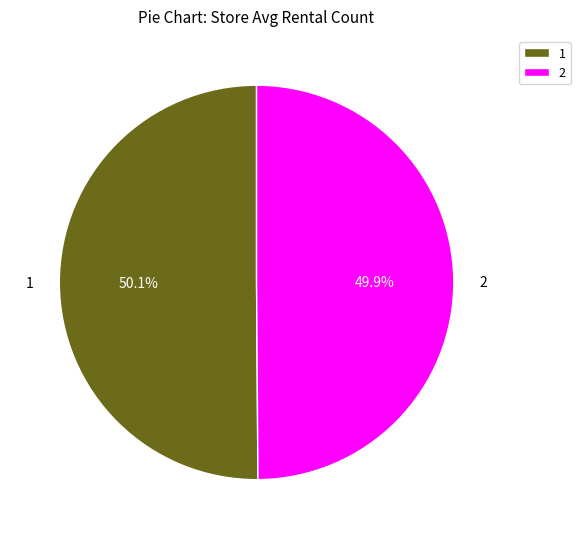

What is the ratio of the value at 2 to the value at 1?

1.0